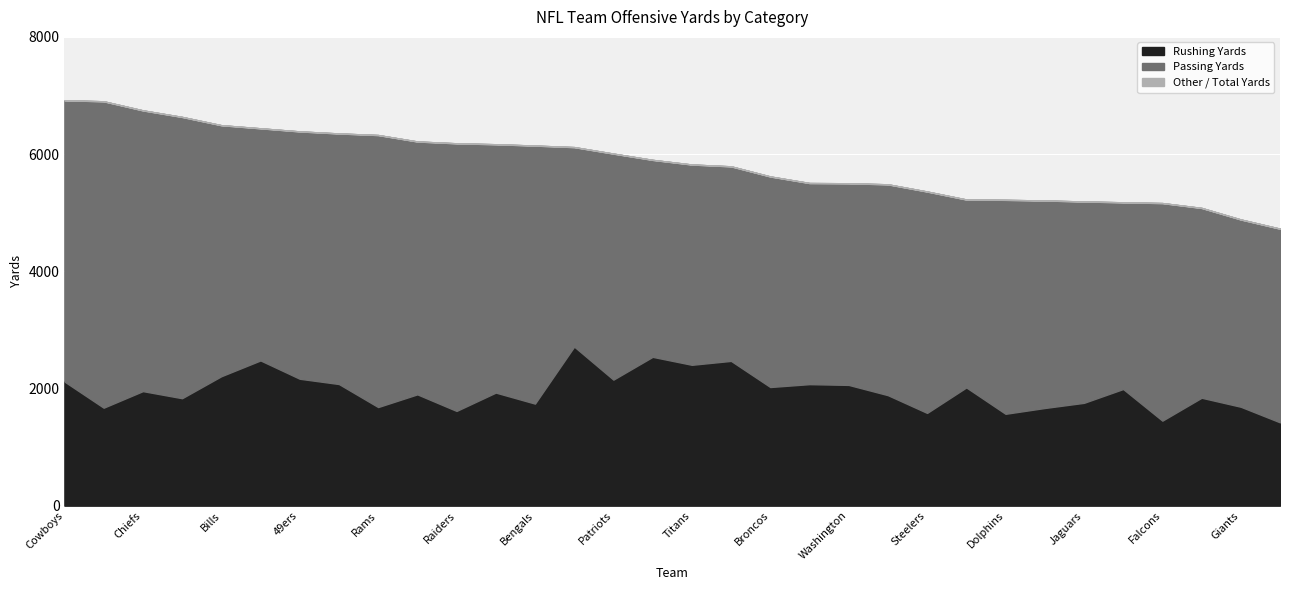

True or false: Passing Yards has a value of 4800 at Cowboys.

True